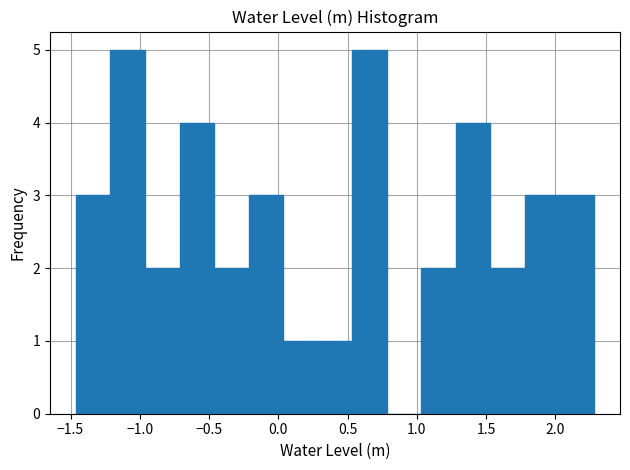

How tall is the bar that spans 1.30 to 1.55 on the x-axis? Neither the bar edges nor the heights are printed on the chart, so give them approximately, as read against the axes.

4